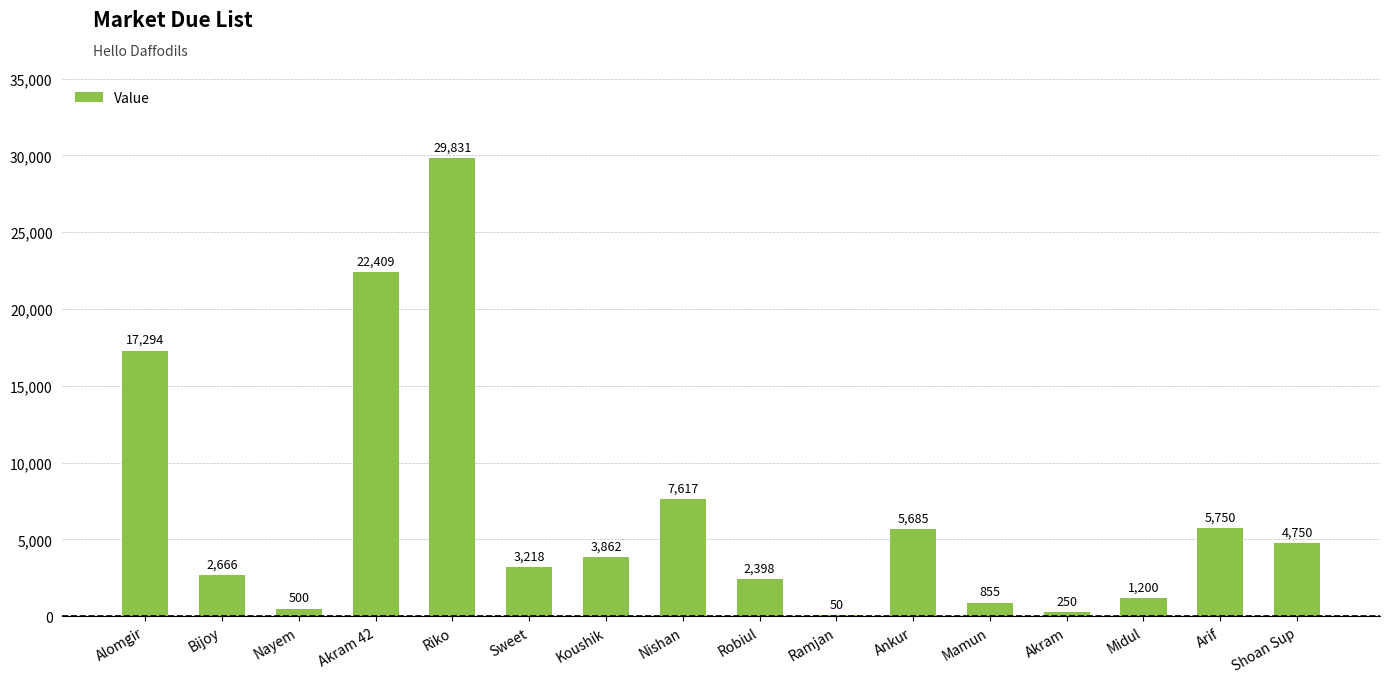

What is the change in value from Bijoy to Ramjan?

-2616